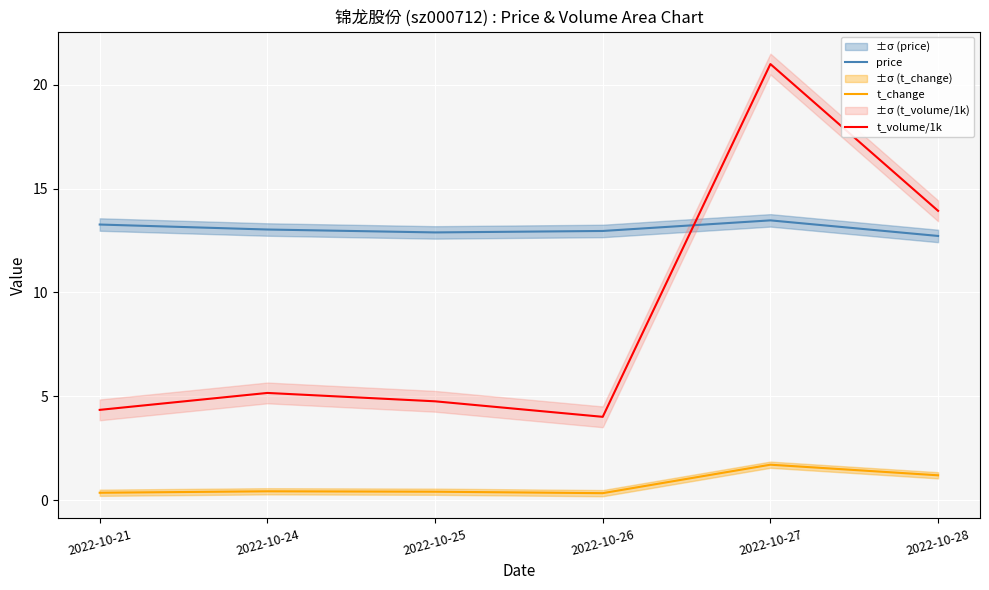

Which series changed the most between 2022-10-21 and 2022-10-24?

t_volume/1k